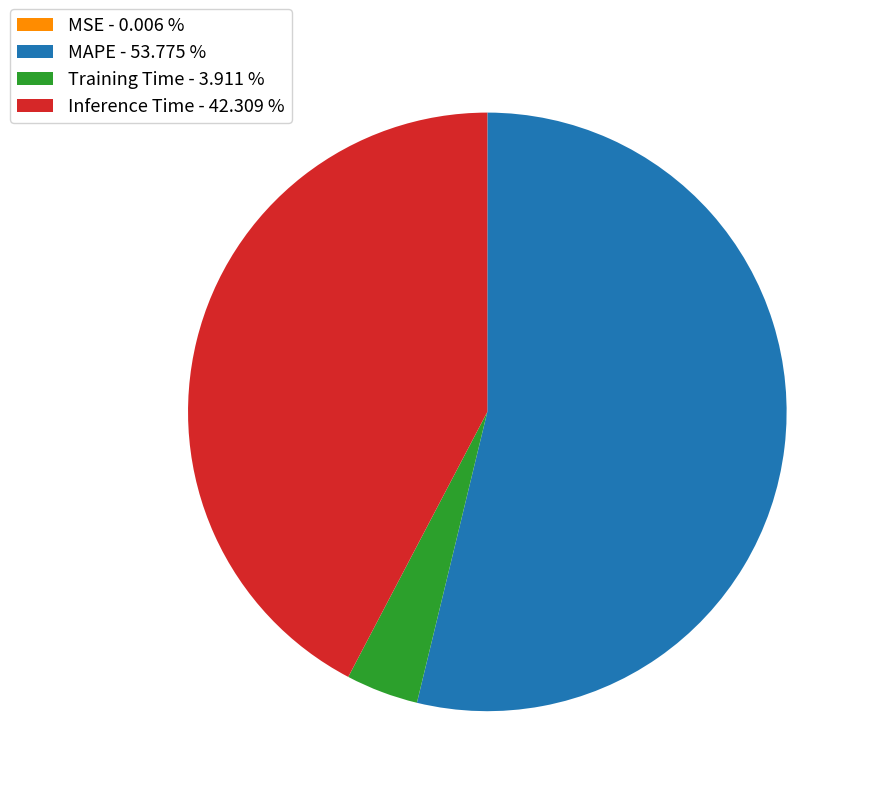

Is it true that Training Time is 4% of the pie?

True